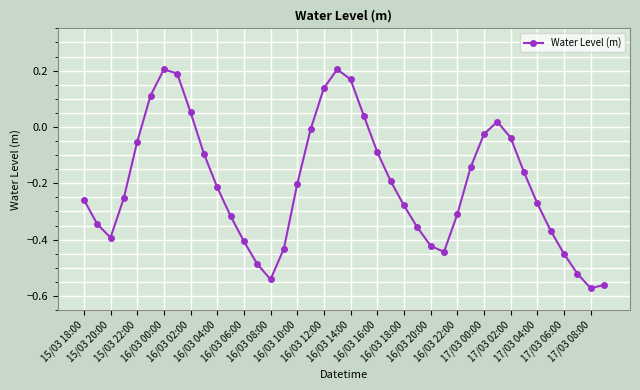

How many categories are shown in the chart?

40